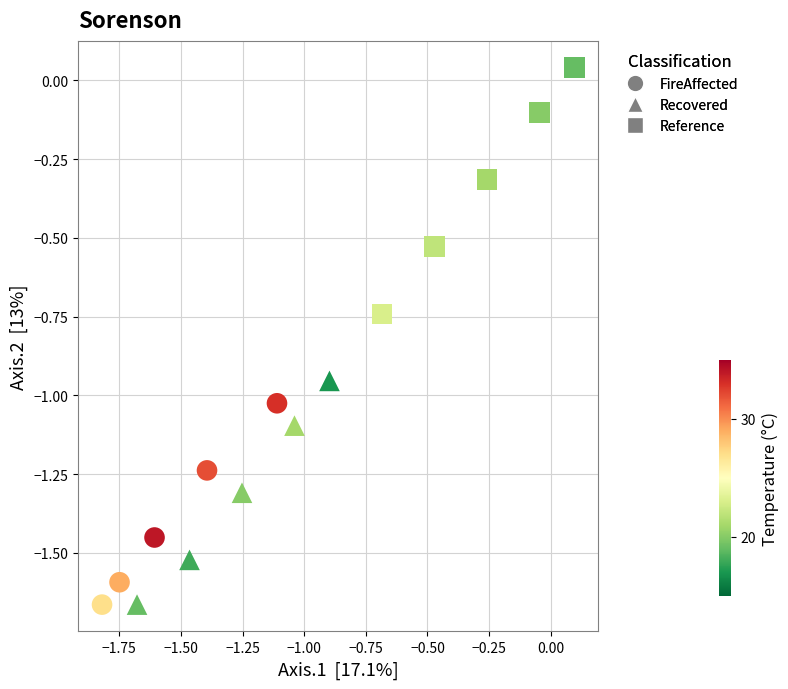

Which series reaches the maximum Y coordinate?

Reference